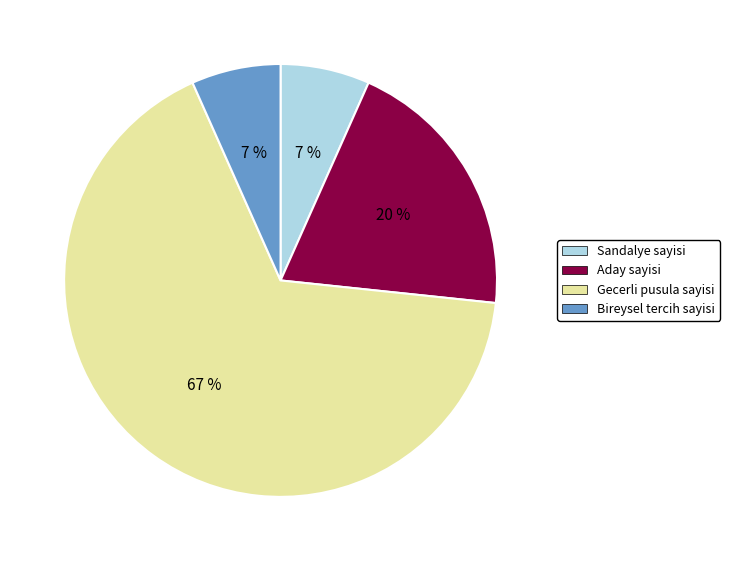

What is the majority slice?

Gecerli pusula sayisi